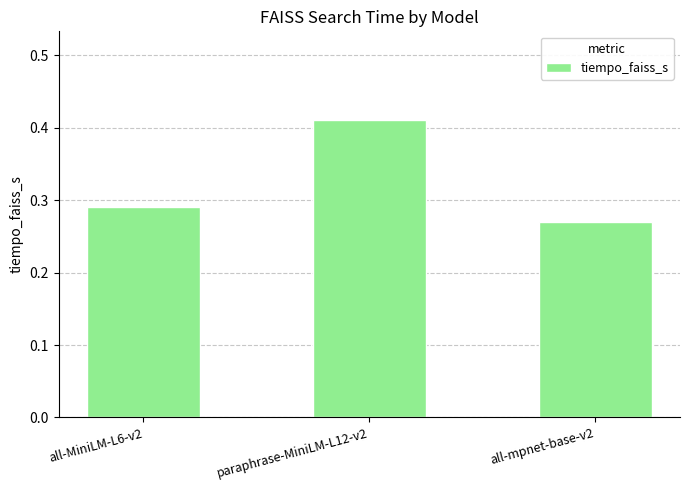

How many categories are shown in the chart?

3